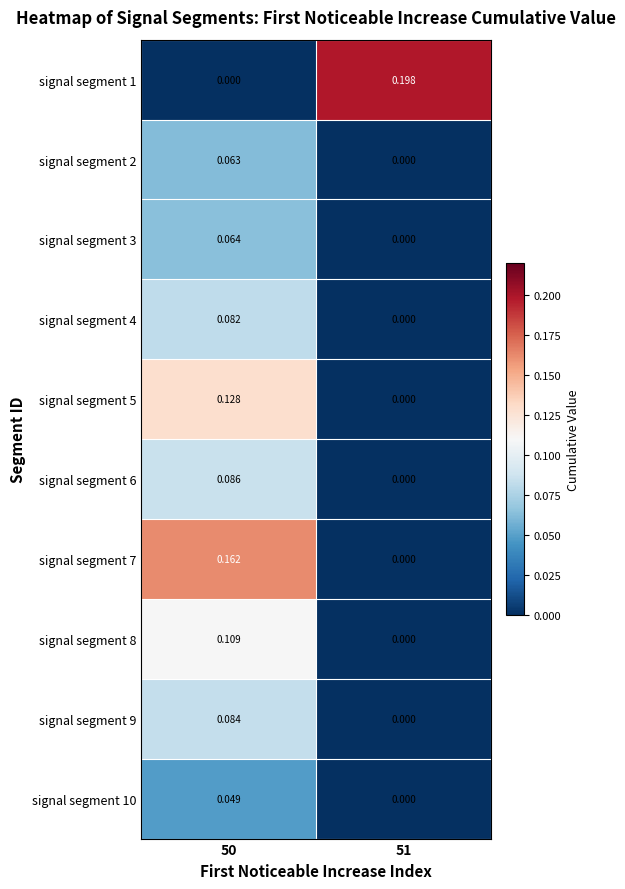

Is the value of signal segment 10 at 51 greater than the value of signal segment 6 at 50?

No